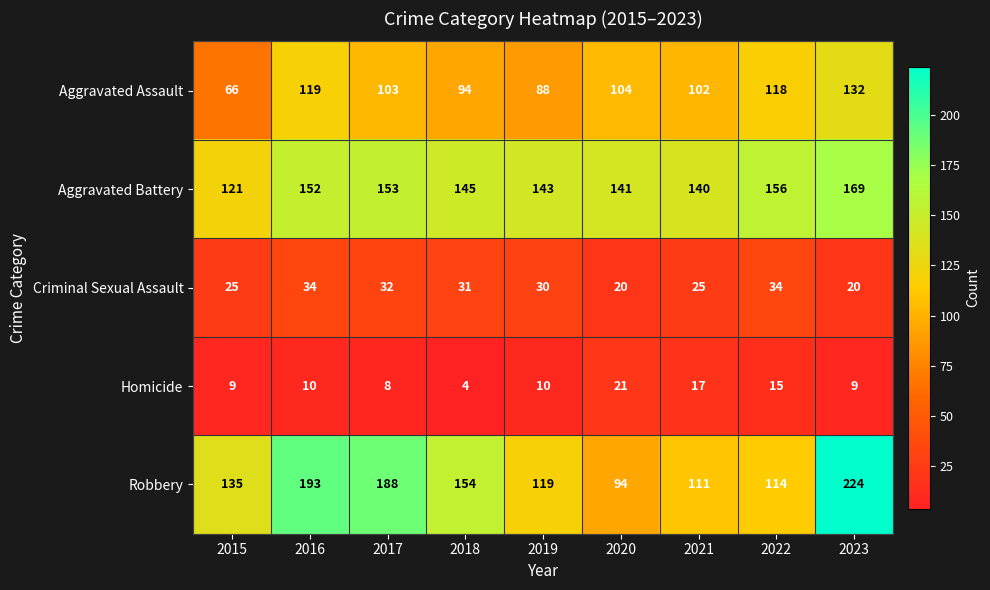

Which series has the largest total across all categories?

Robbery